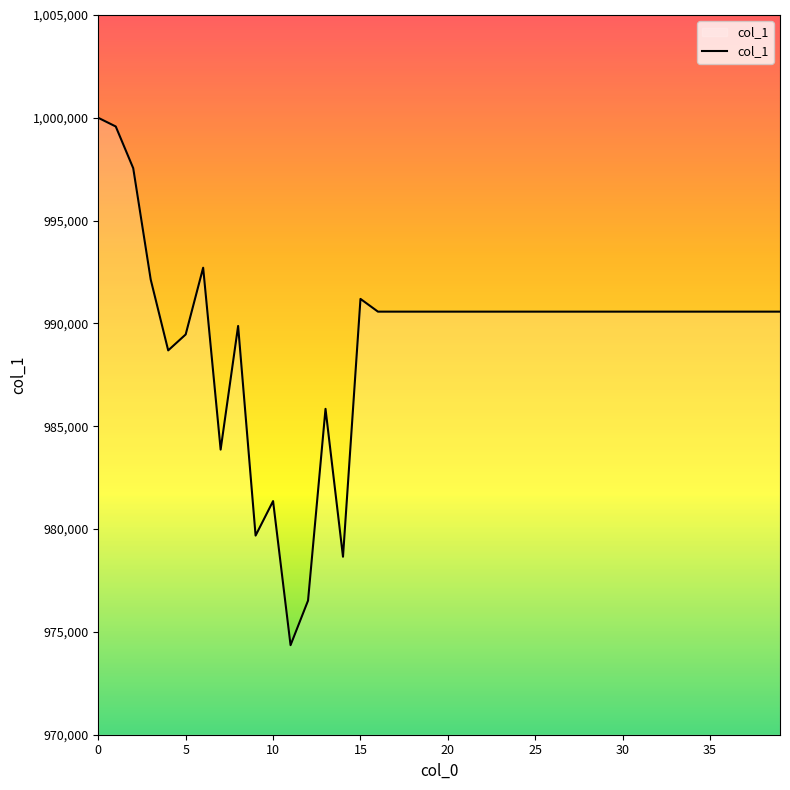

What is the difference between the maximum and minimum values?

25644.8